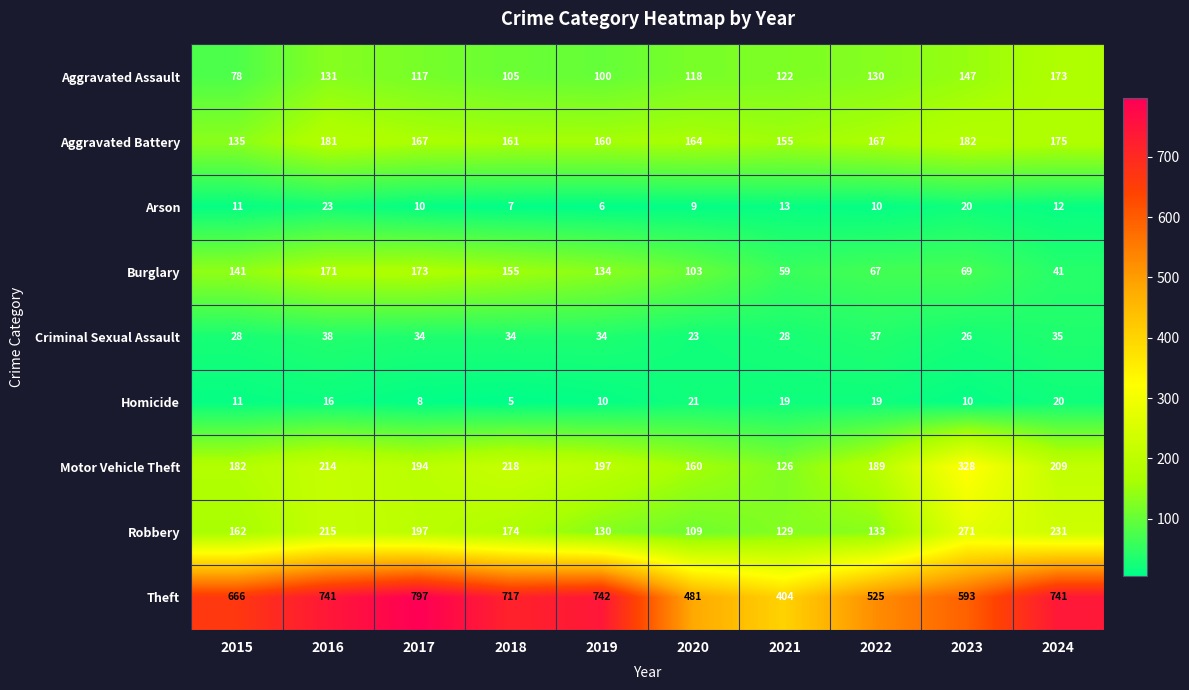

At which label does Criminal Sexual Assault reach its peak?

2016